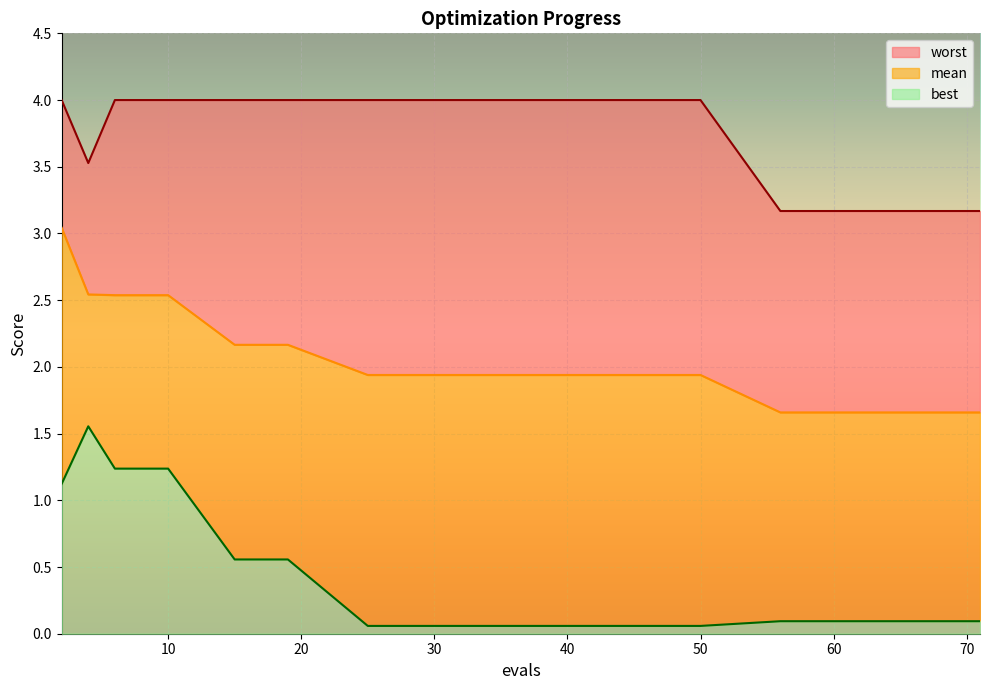

What value does the mean series have at 68?

1.7